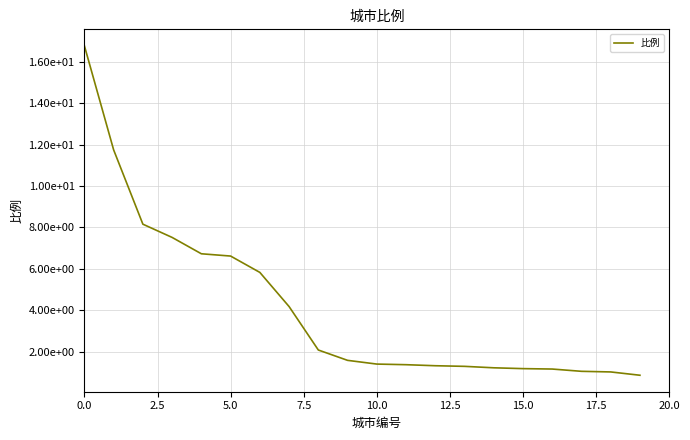

Does the chart display data point markers on the line(s)?

No